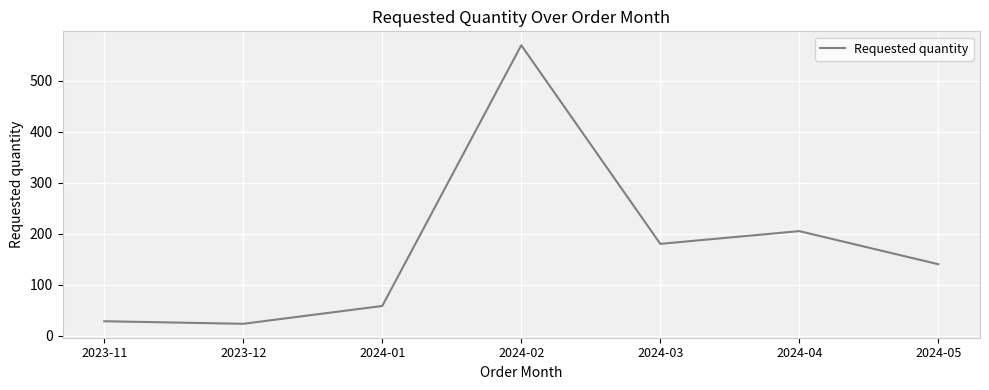

At which category does the data reach its first local peak?

2024-02